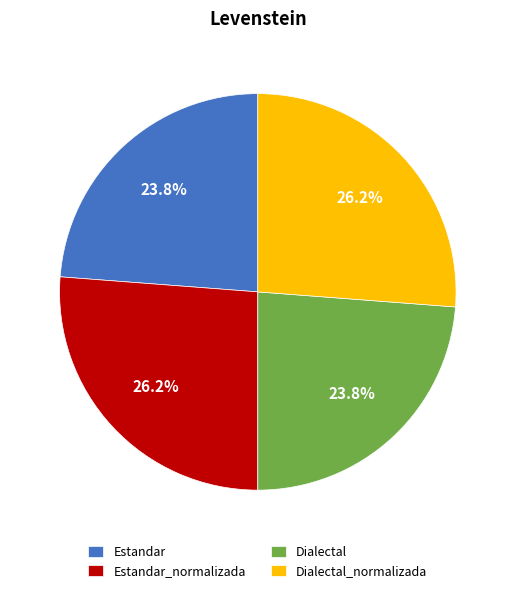

To the nearest percent, what percentage of the pie is Estandar_normalizada?

26%